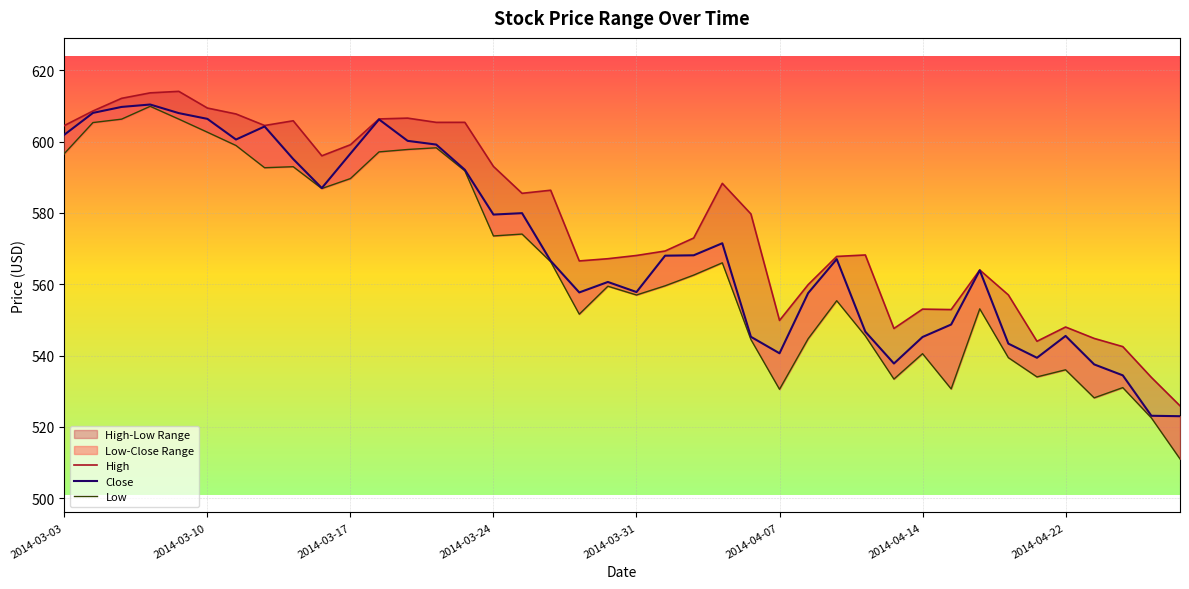

True or false: High and Low cross at least once.

False